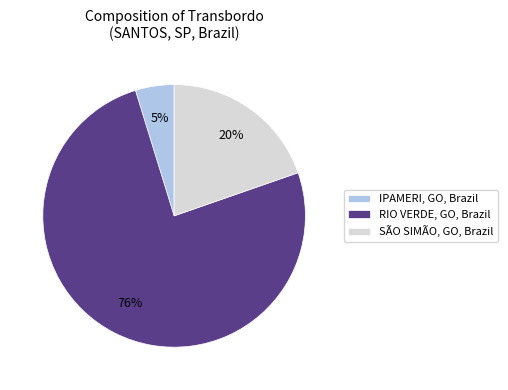

To the nearest percent, what is the average slice percentage?

33%